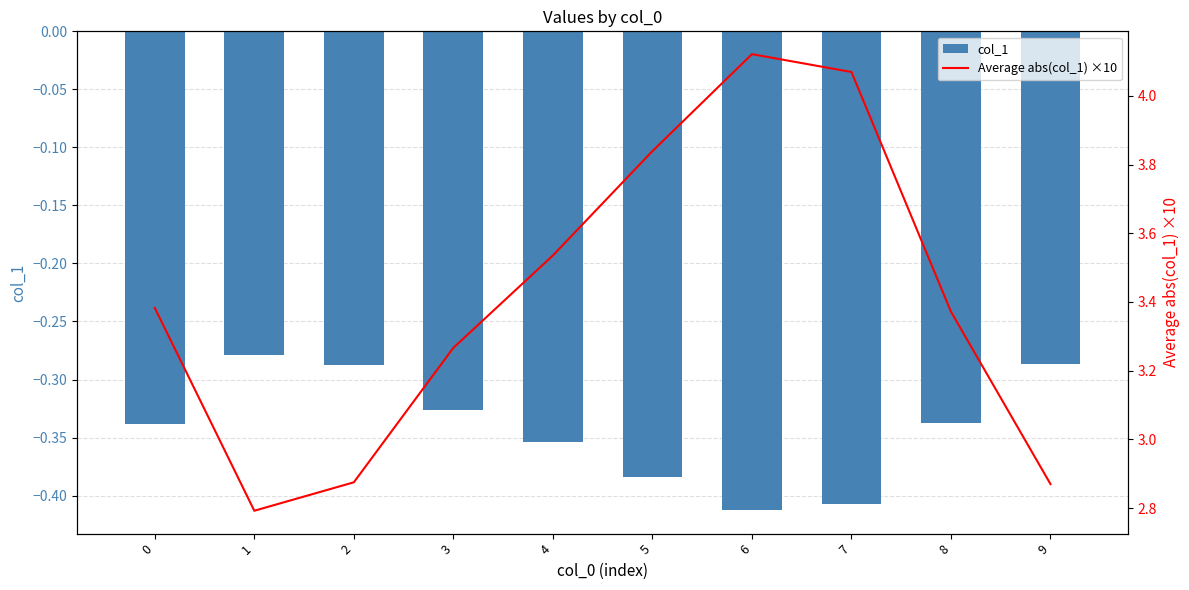

At 6, list the series in order from smallest to largest.

col_1, Average abs(col_1) ×10